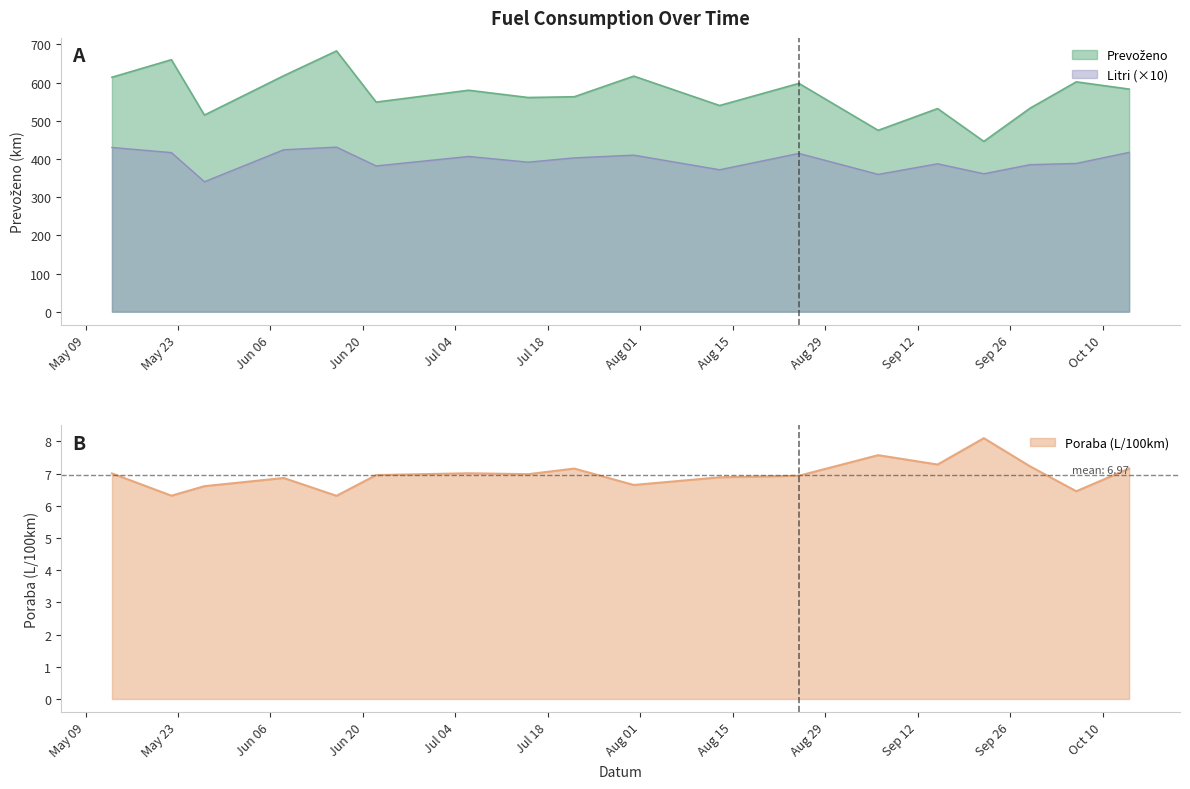

What is the maximum value for Litri?

431.0